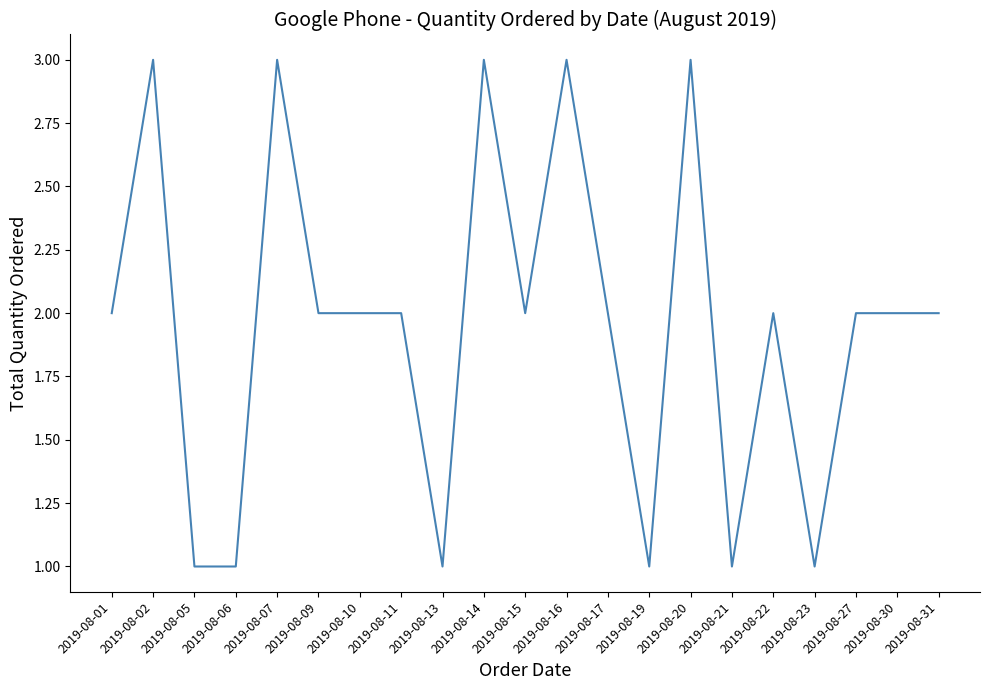

What is the greatest value displayed?

3